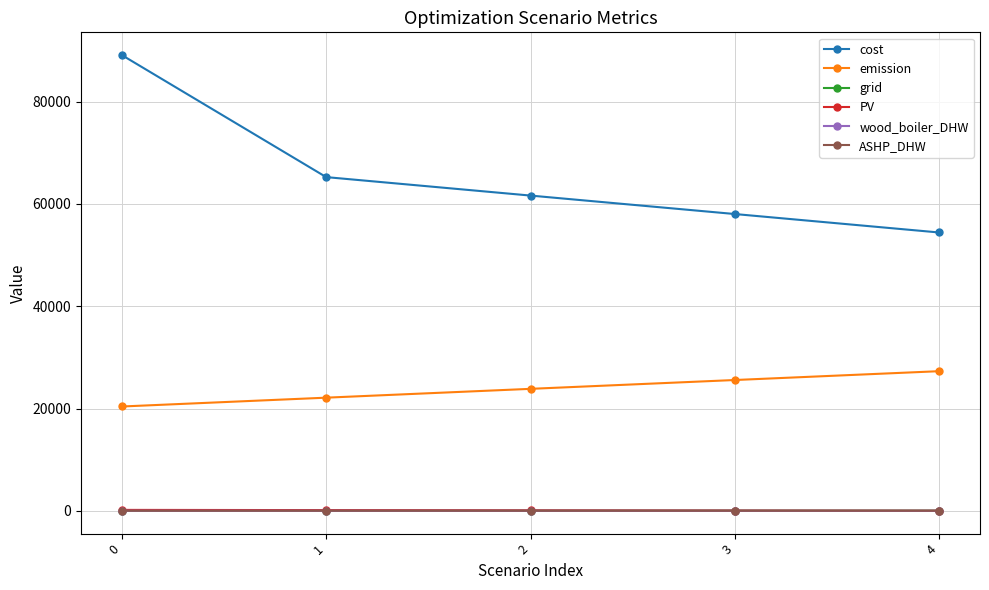

Which series has the widest spread of values?

cost